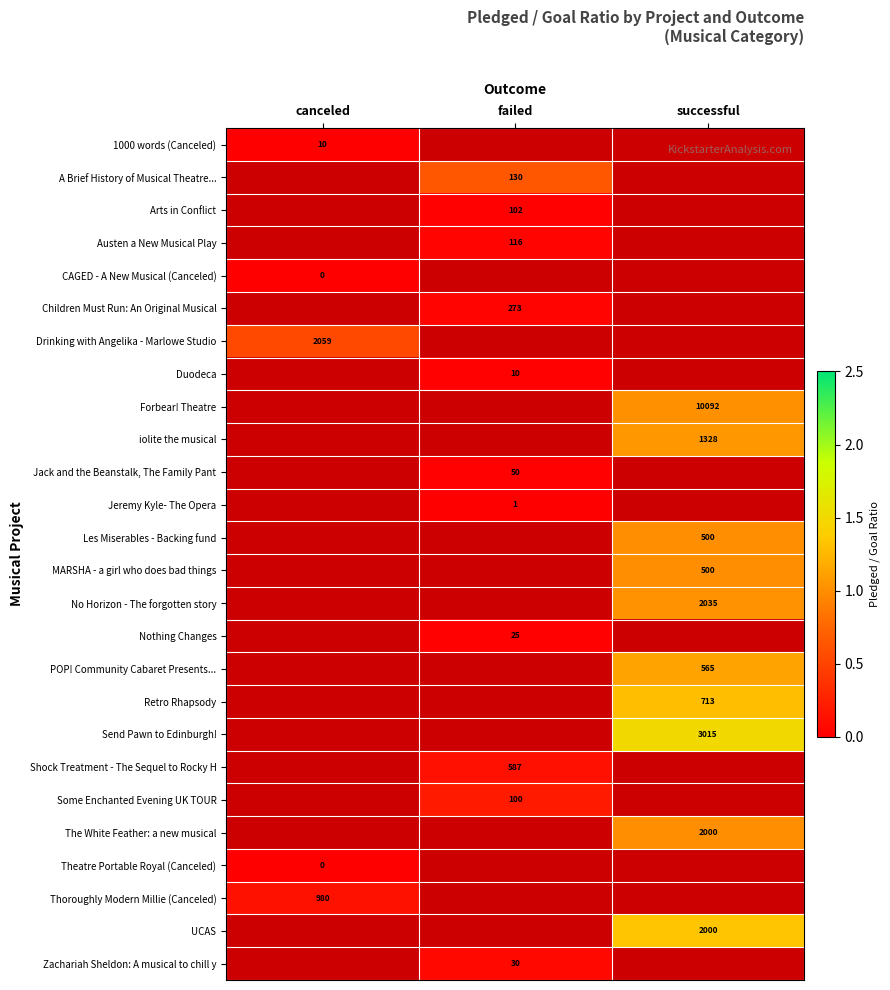

What is the greatest value displayed?

1.5